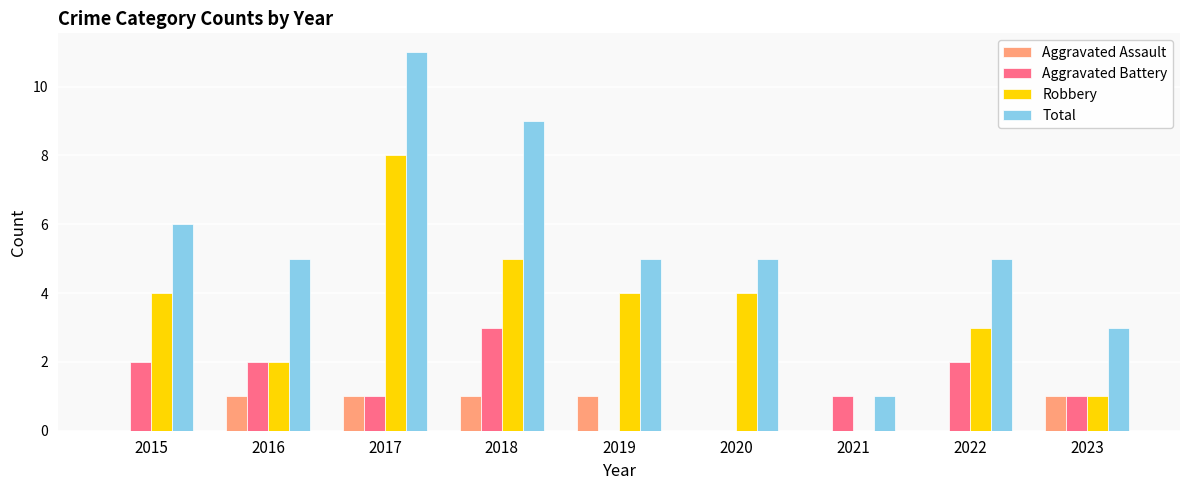

Count the number of data series in this chart.

4